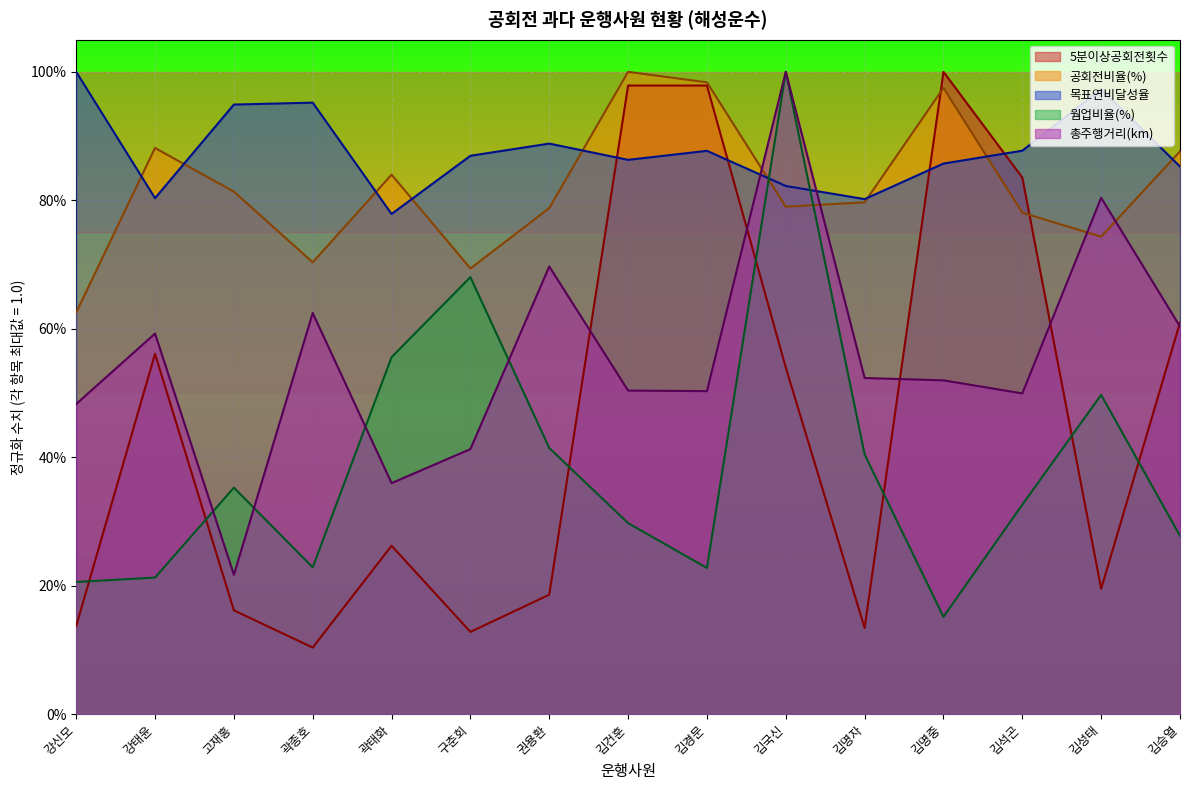

Which series has the widest spread of values?

5분이상공회전횟수